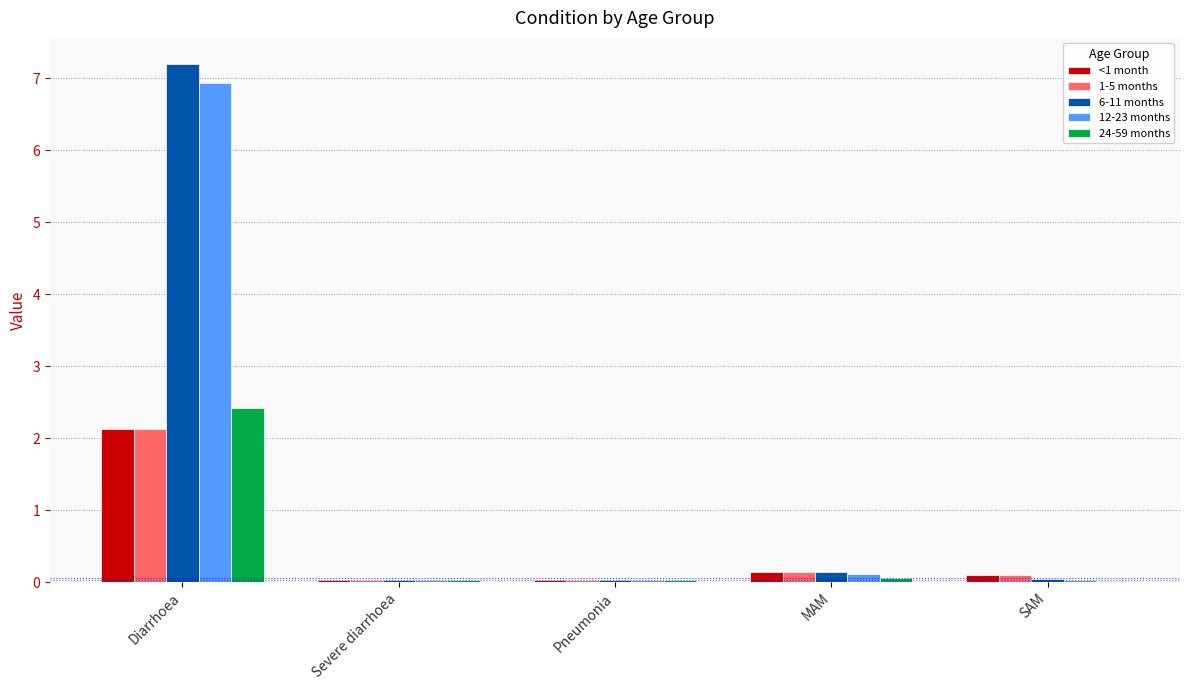

What is the sum of all 24-59 months values?

2.6